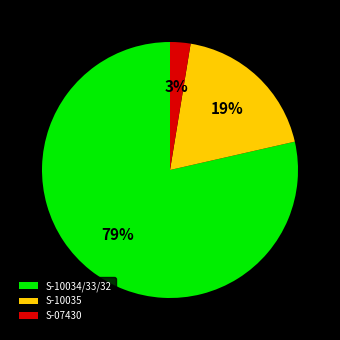

Which category has the biggest portion of the pie?

S-10034/33/32